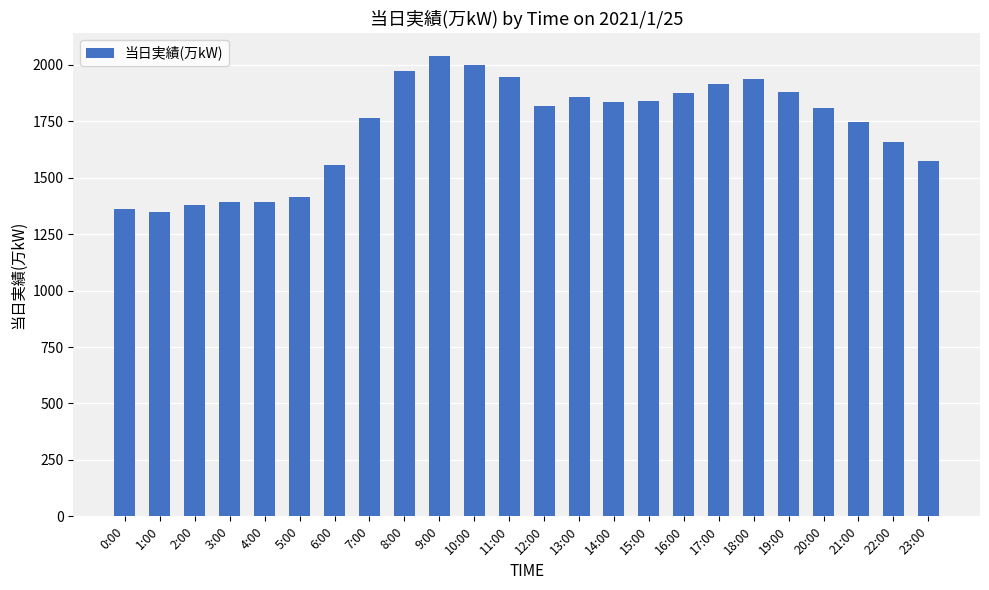

What is the smallest value displayed?

1350